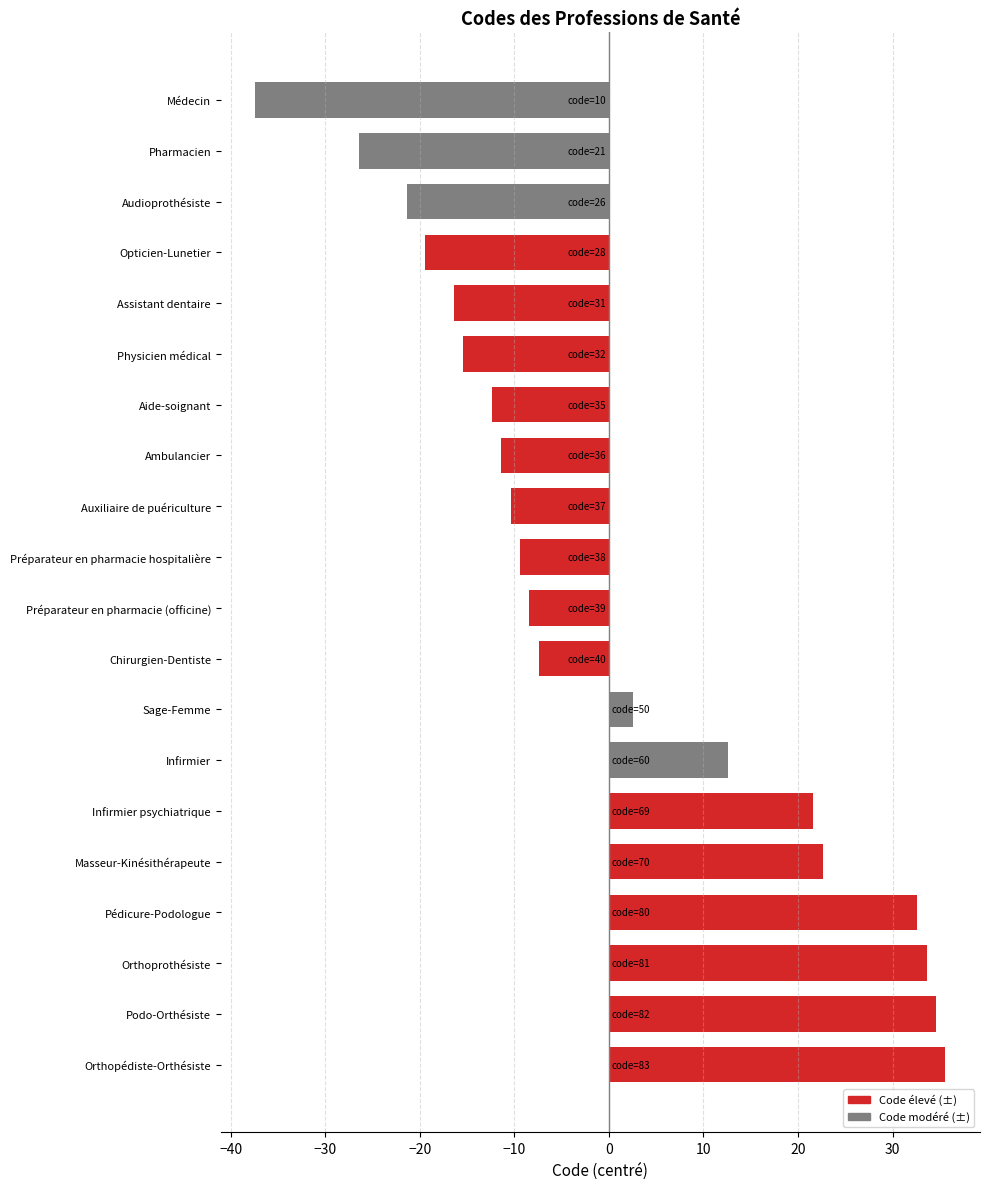

Which label corresponds to the largest value in the chart?

Orthopédiste-Orthésiste